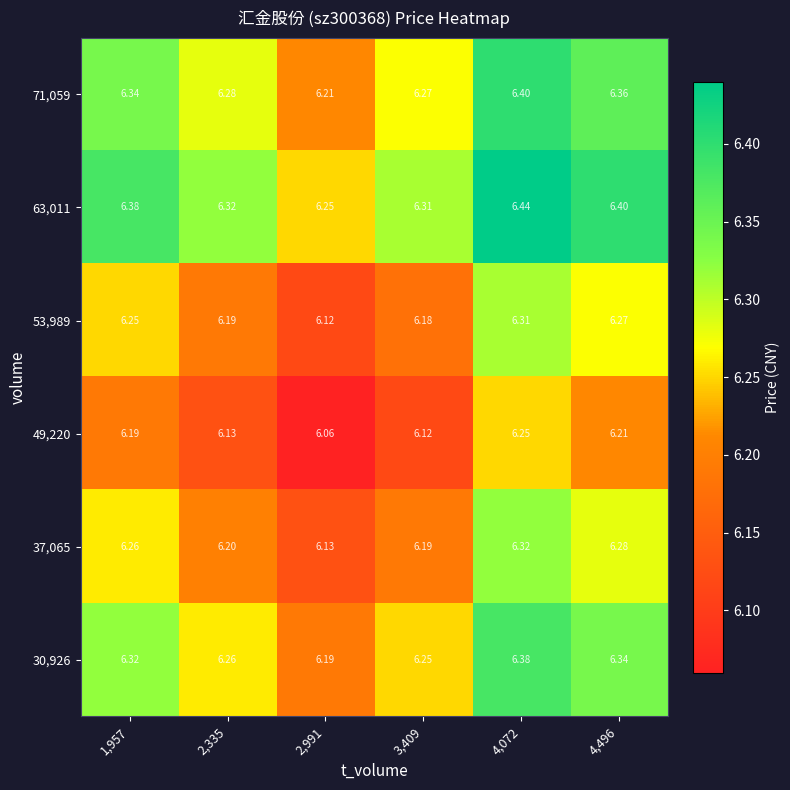

Is the value of 63,011 at 1,957 greater than the value of 53,989 at 4,072?

Yes